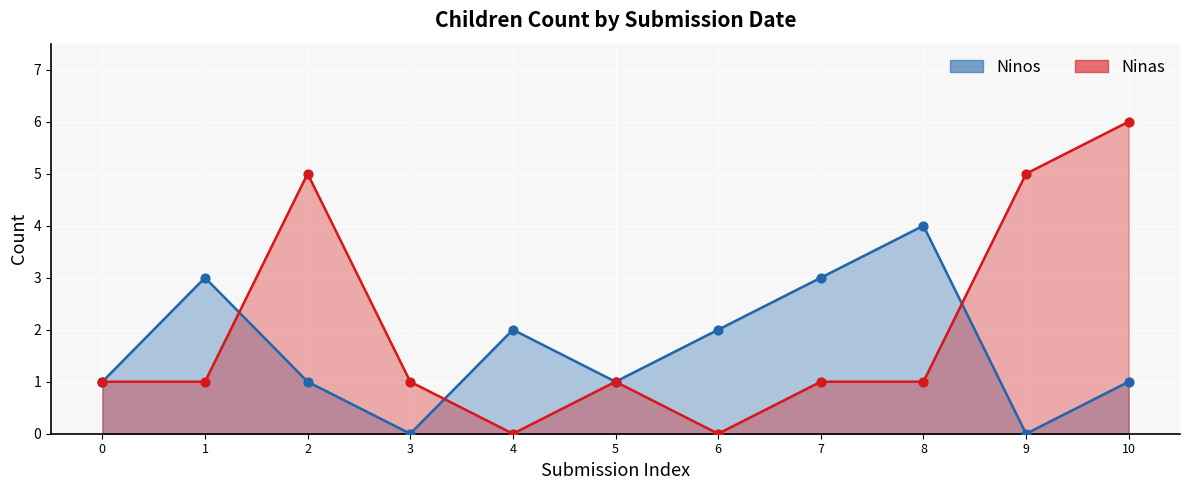

Which series reaches the minimum Y coordinate?

Ninos